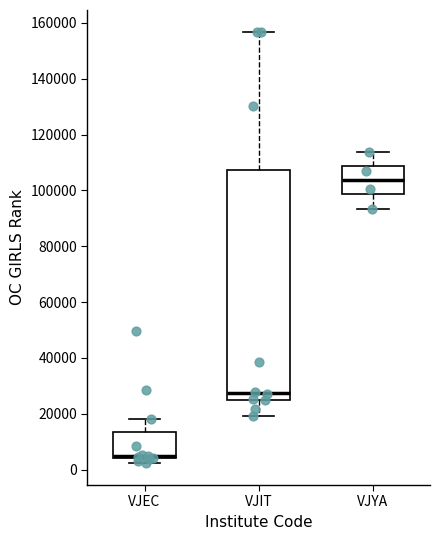

Reading left to right, read every box against the y-axis: the position of its median line, the range the box covers, and the ends of its whiskers. The values are not printed on the chart, so give them approximately, as read against the axis.

VJEC: median 4000 (just above the box's lower edge), box 4000 to 14000, whiskers 2000 to 18000
VJIT: median 28000, box 26000 to 108000, whiskers 20000 to 156000
VJYA: median 104000, box 98000 to 108000, whiskers 94000 to 114000